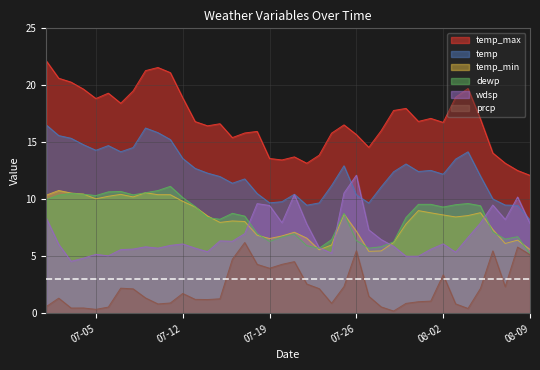

List the series in order of their peak value, highest first.

temp_max, temp, wdsp, dewp, temp_min, prcp